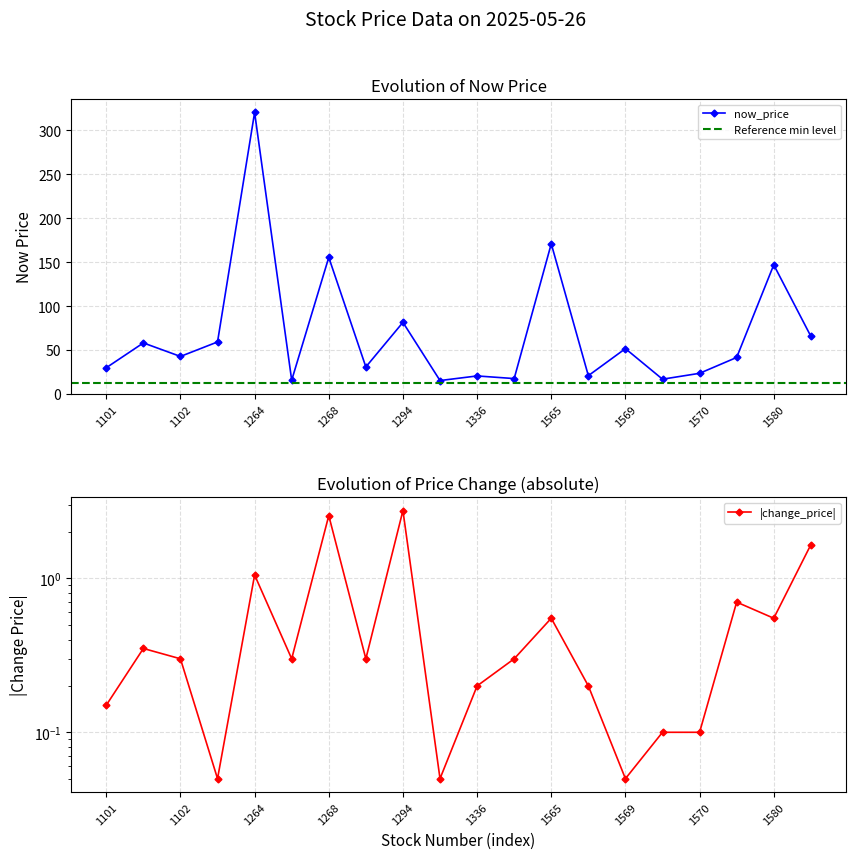

How many data points are above 42?

10